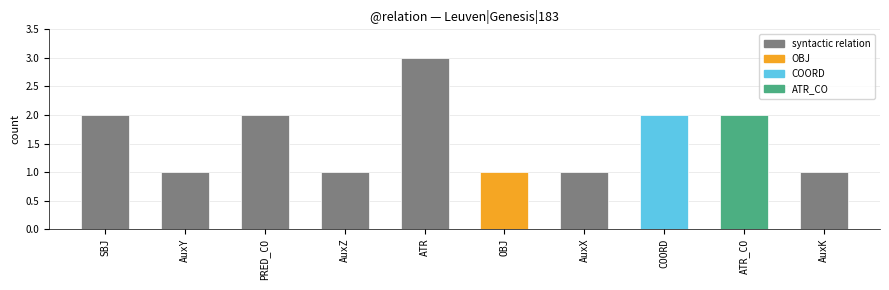

What is the smallest value displayed?

1